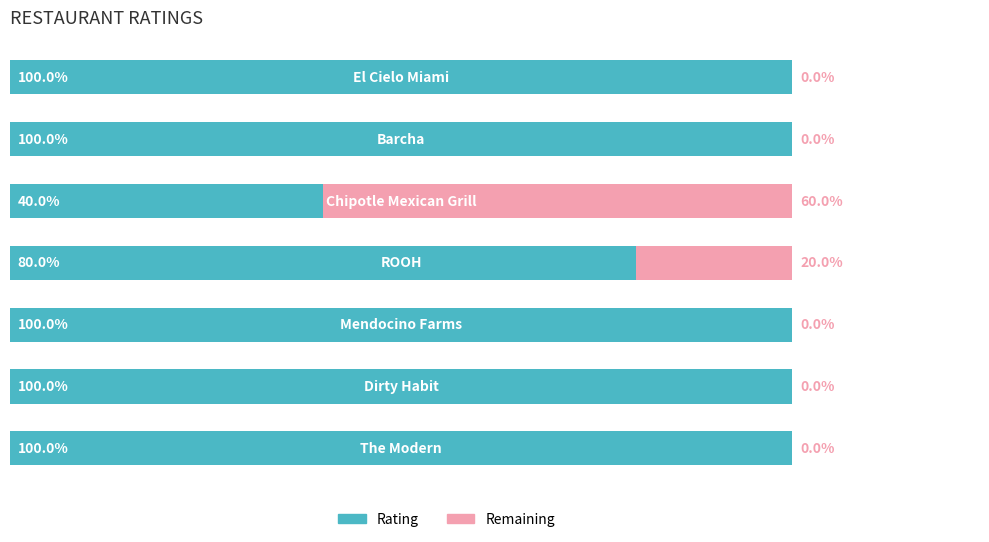

What are all the series names shown in the legend?

Rating, Remaining